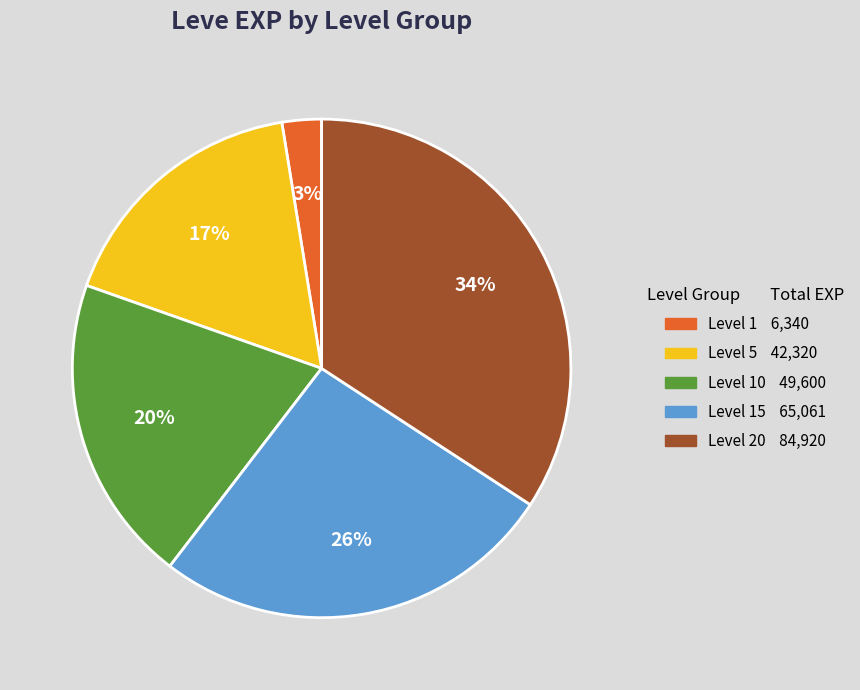

To the nearest percent, what is the average slice percentage?

20%